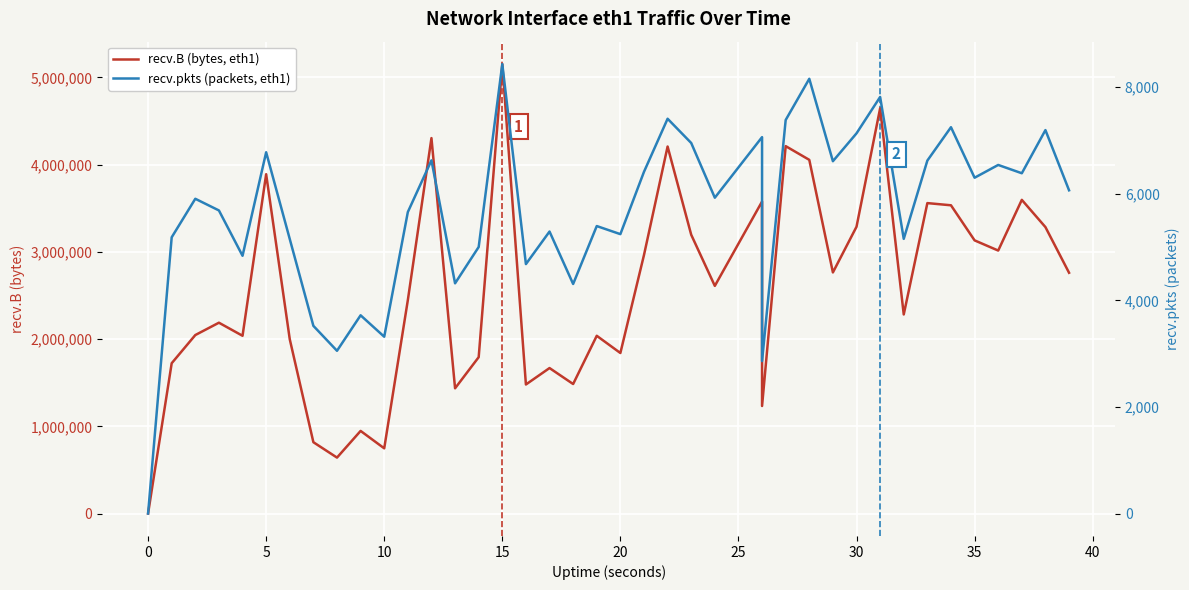

Which category has the highest value in the recv.pkts (packets, eth1) series?

15